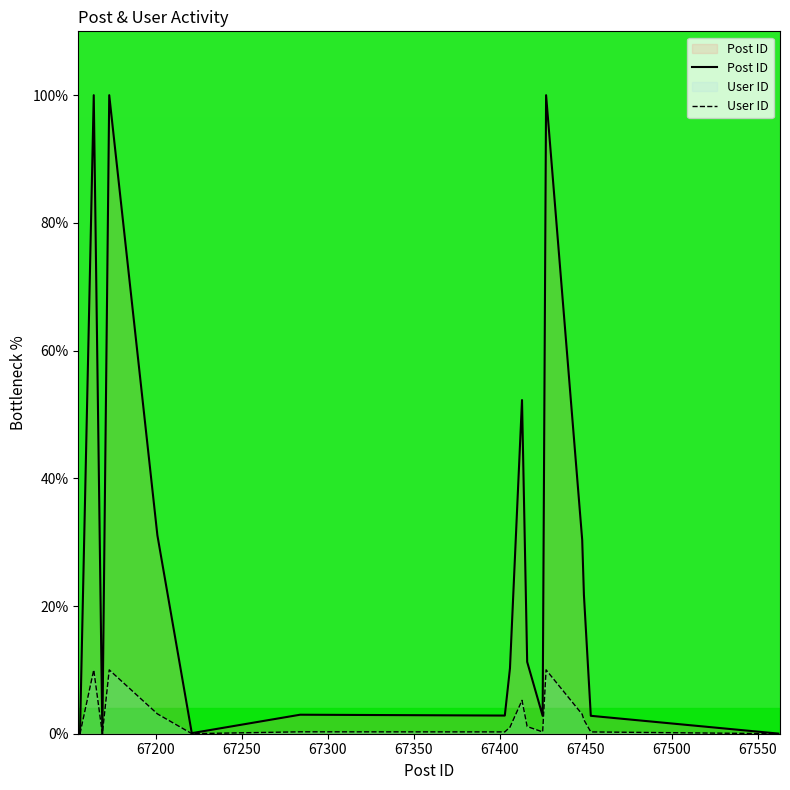

Rank the series by their average value, from lowest to highest.

User ID, Post ID